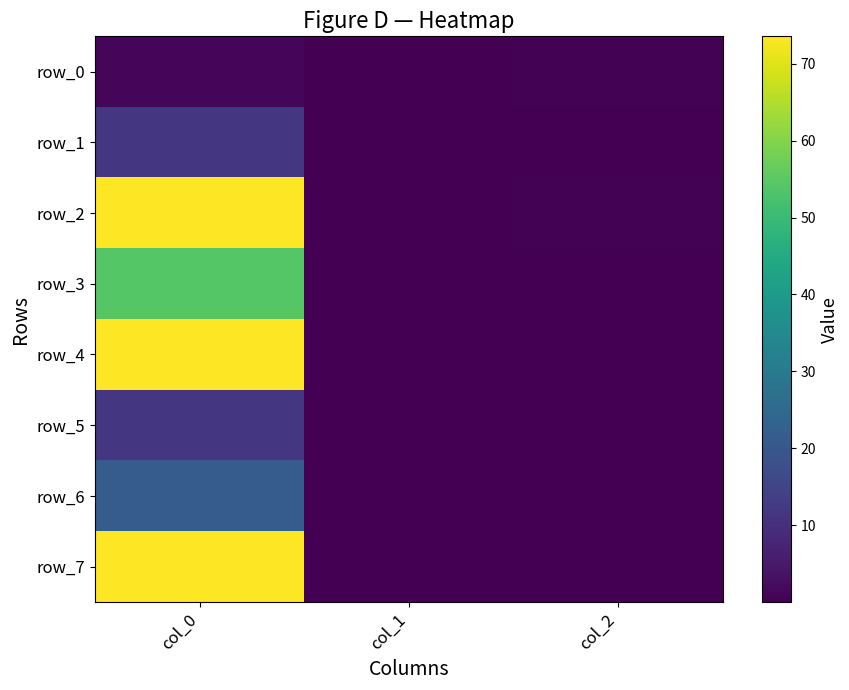

The value of row_0 at col_2 is 0.6. True or false?

False